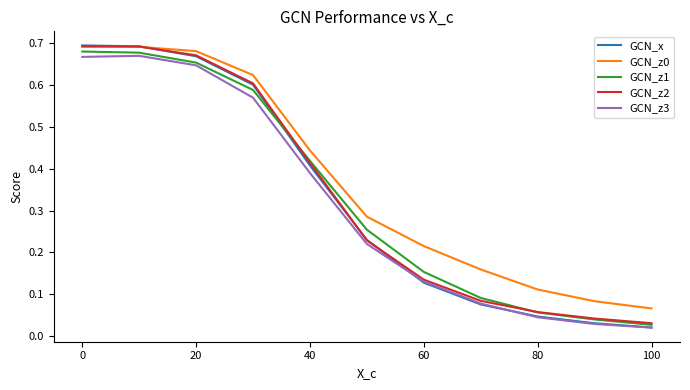

True or false: GCN_z0 and GCN_z3 intersect in this chart.

False